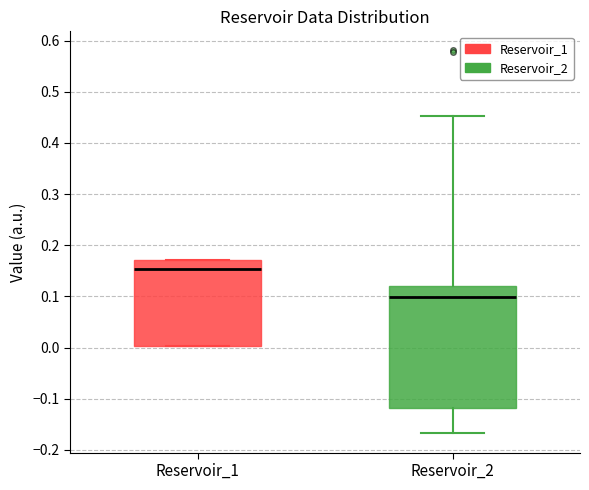

Which box's median line is the highest?

Reservoir_1